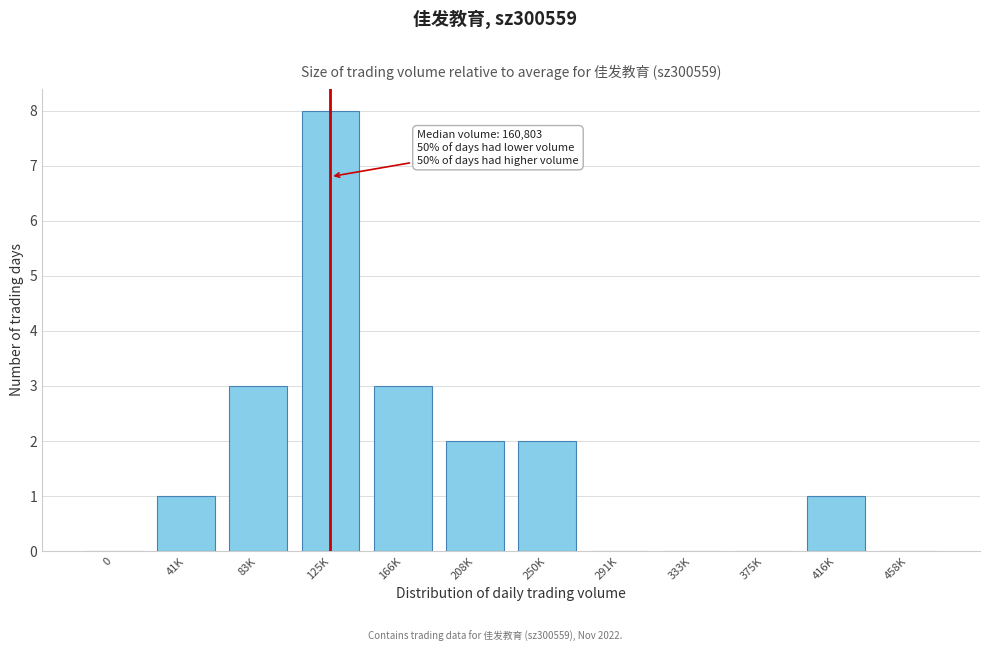

Reading right to left, extract all data points from this chart.

458K=0	416K=1	375K=0	333K=0	291K=0	250K=2	208K=2	166K=3	125K=8	83K=3	41K=1	0=0